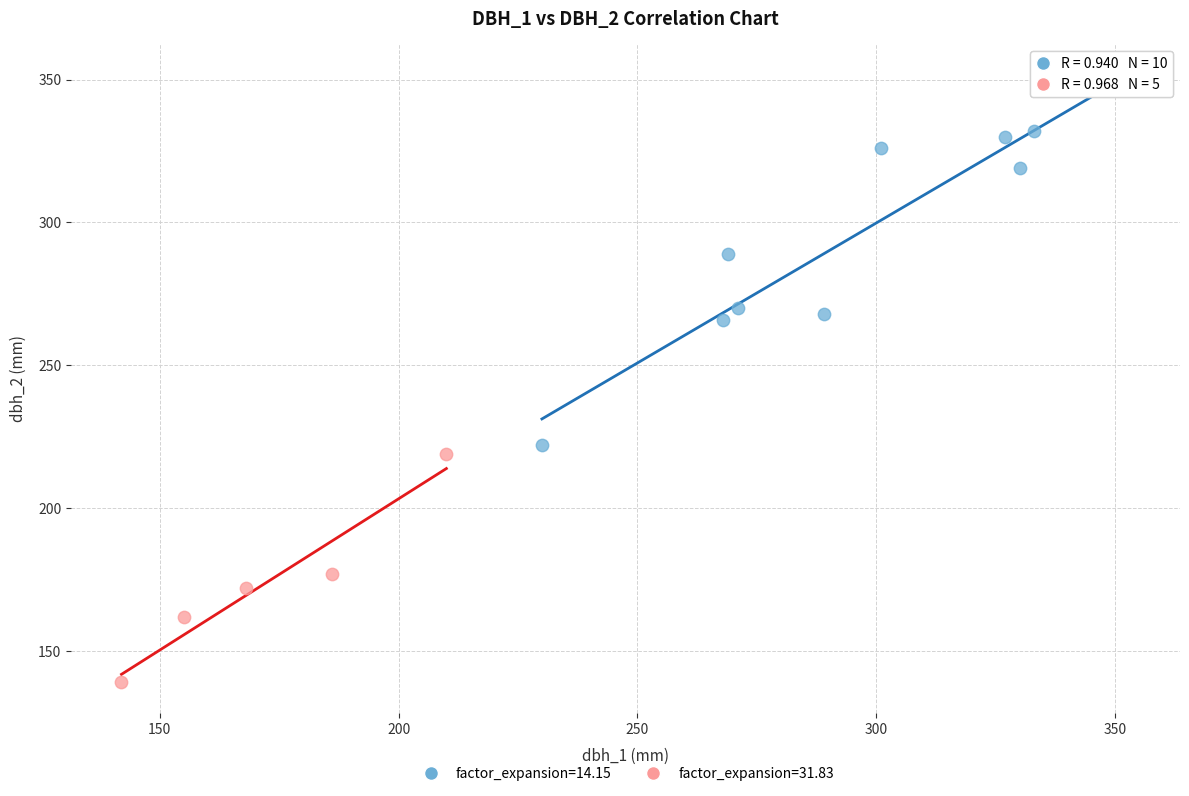

Which series reaches the maximum Y coordinate?

factor_expansion=14.15